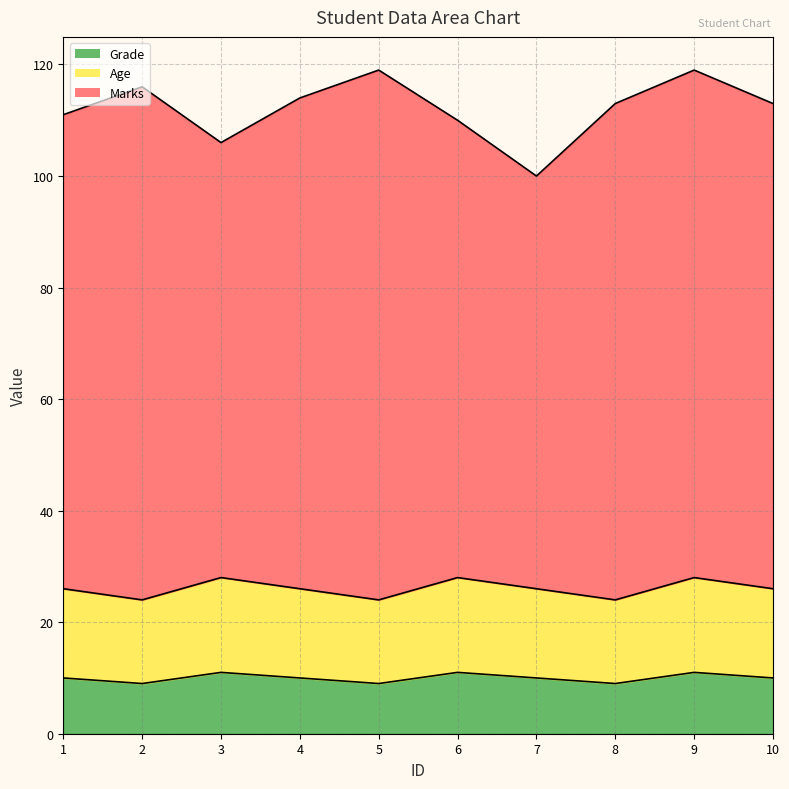

How many data points does each series have?

10